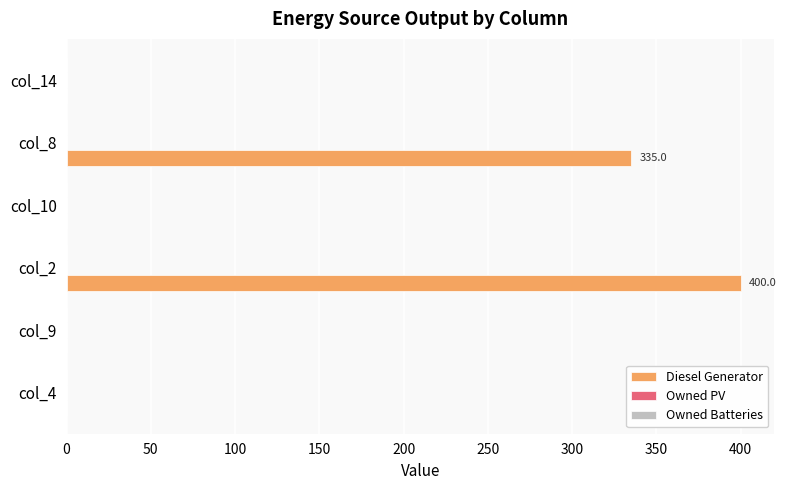

True or false: the data shows -239.2 at col_10.

False